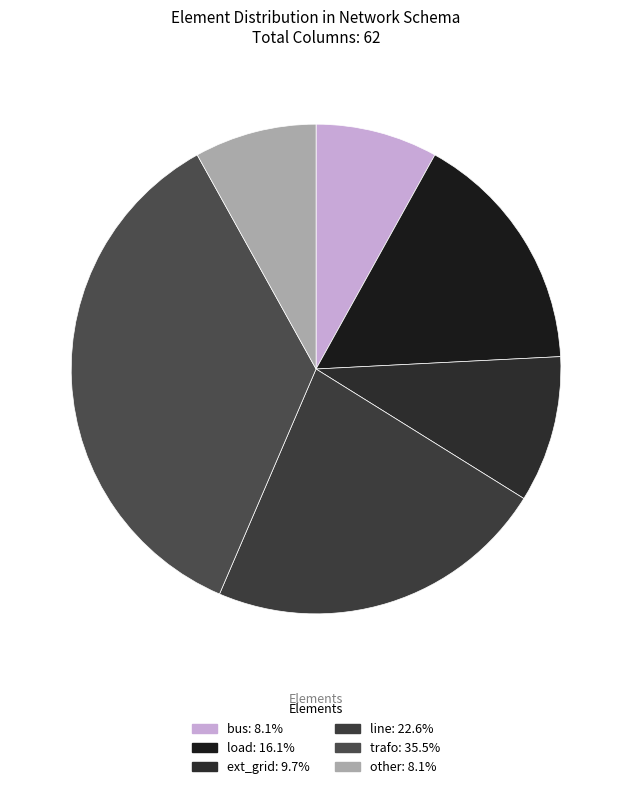

To the nearest percent, what is the difference between the line and bus slice percentages?

15%